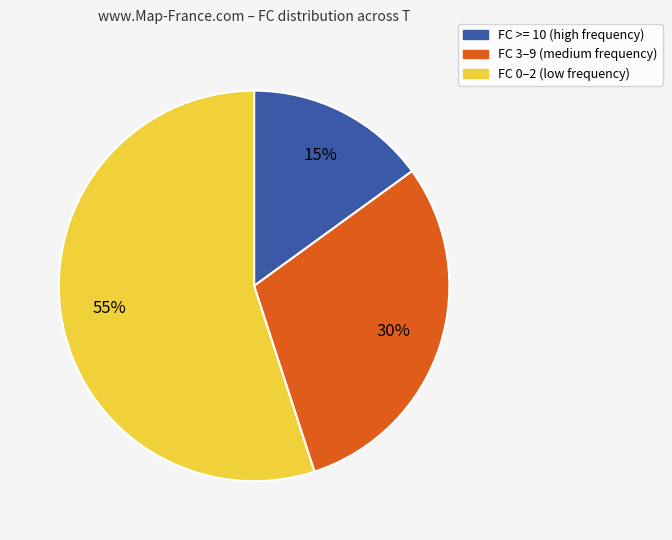

How many segments does this pie chart have?

3